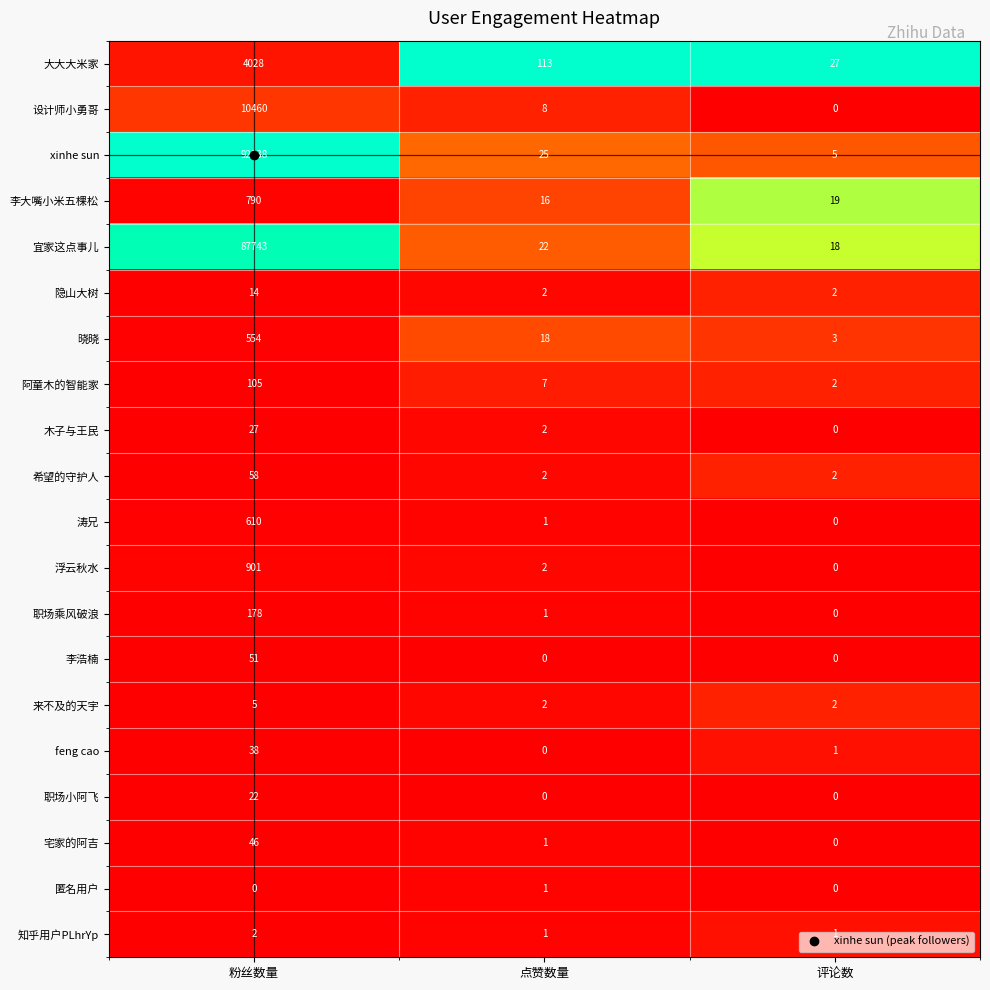

True or false: 来不及的天宇 has a value of 5 at 粉丝数量.

True